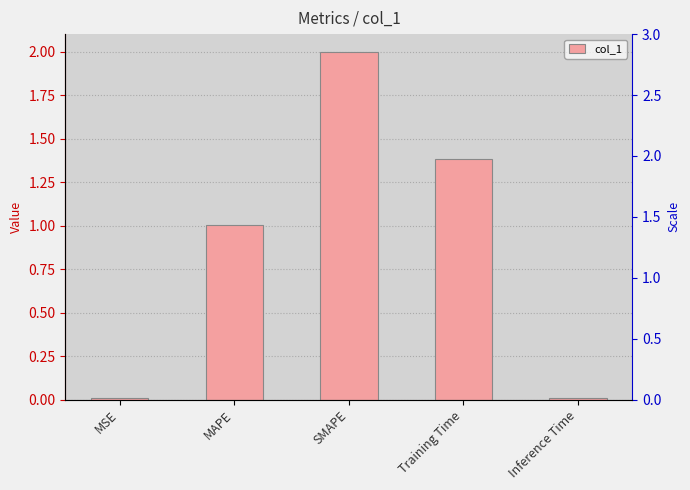

What is the average value?

0.9